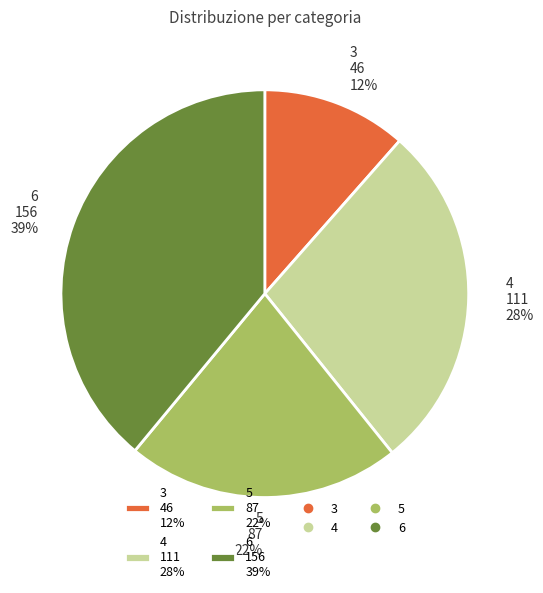

Count the number of slices in the pie.

4